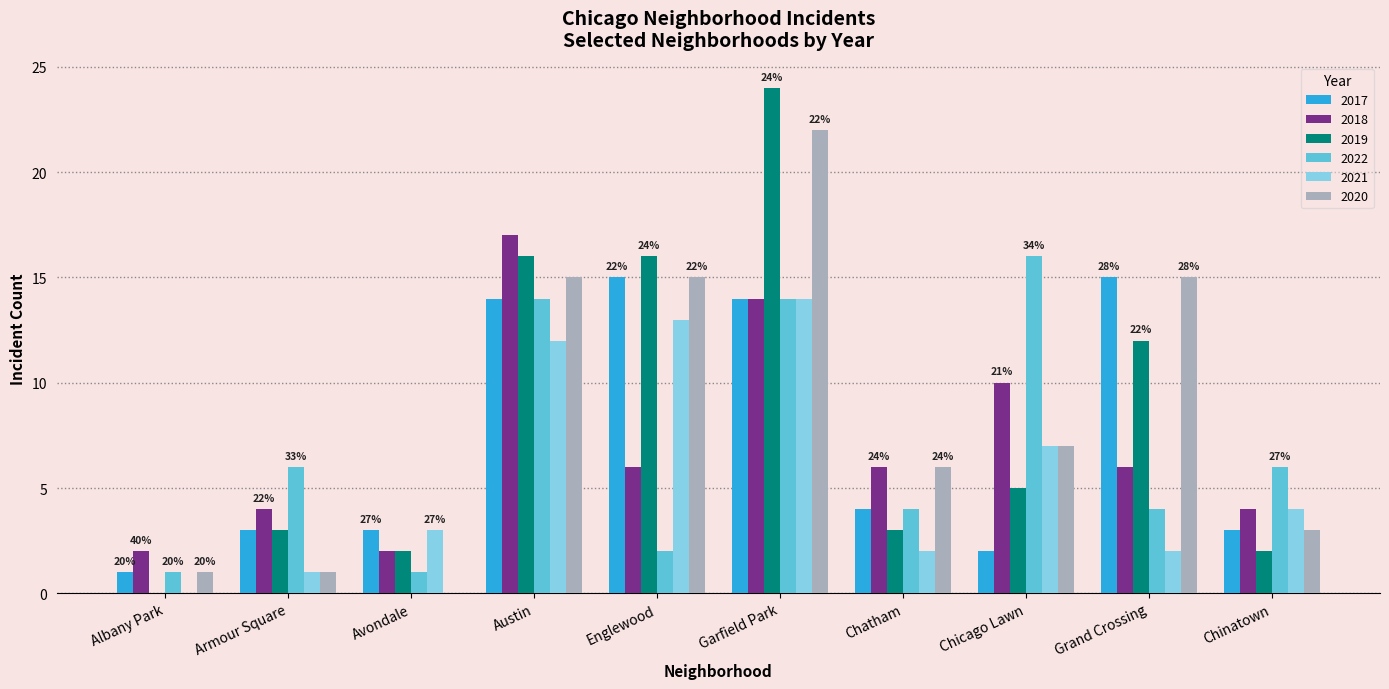

Which category has the highest value across all series?

Garfield Park